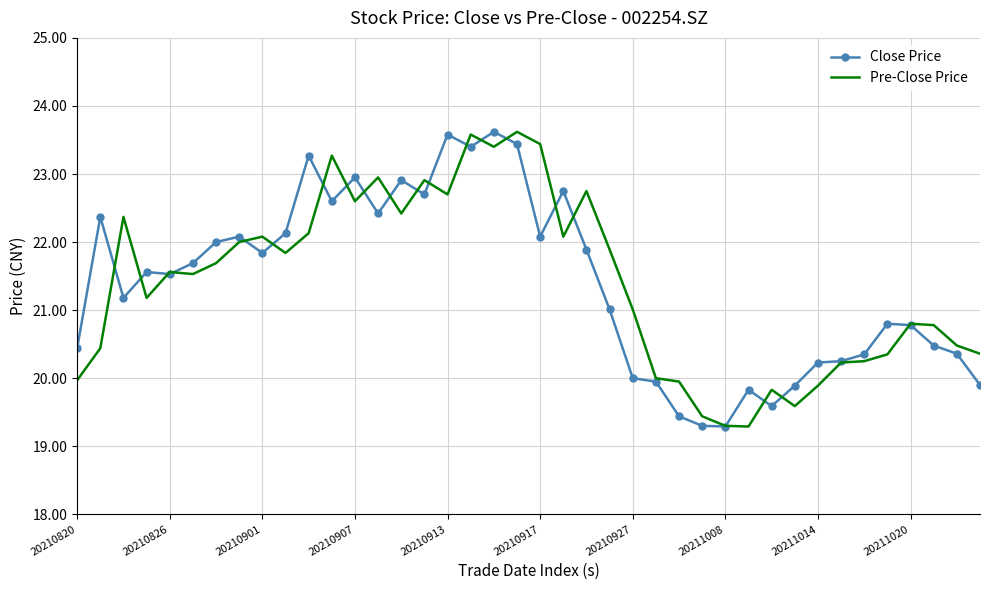

What is the maximum value for Pre-Close Price?

23.6